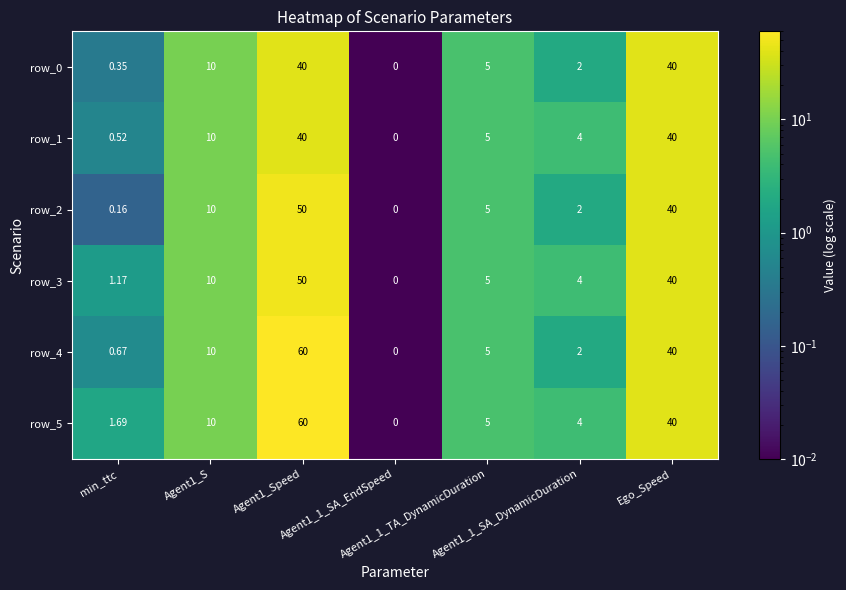

What is the difference between the maximum and minimum values in the row_0 series?

40.0